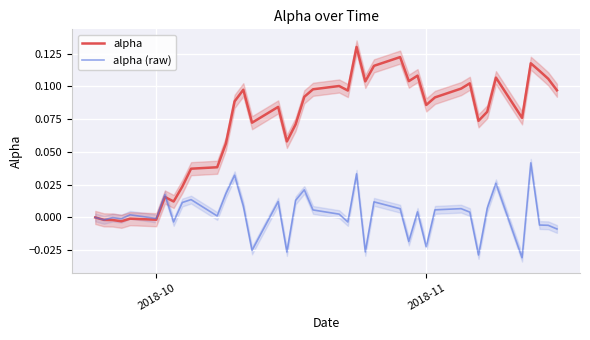

How many interior local valleys does the alpha (raw) series have?

13